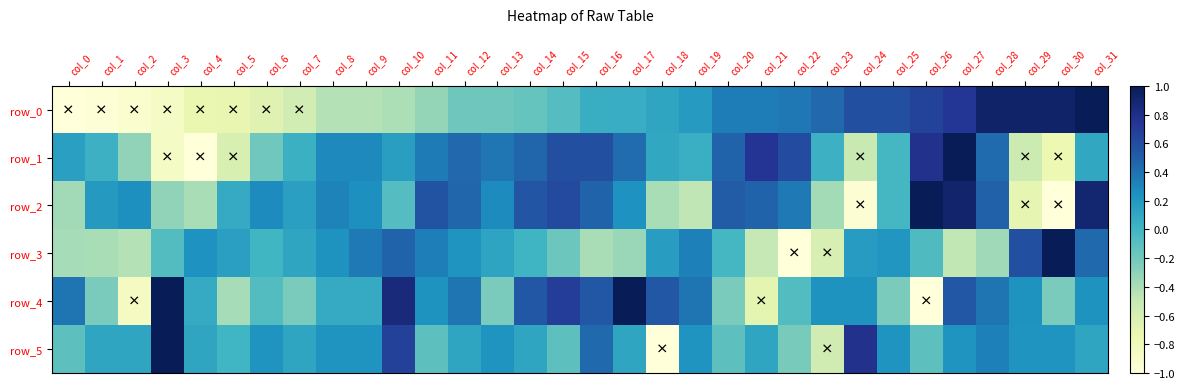

What is the difference between the maximum and minimum values in the row_4 series?

2.0